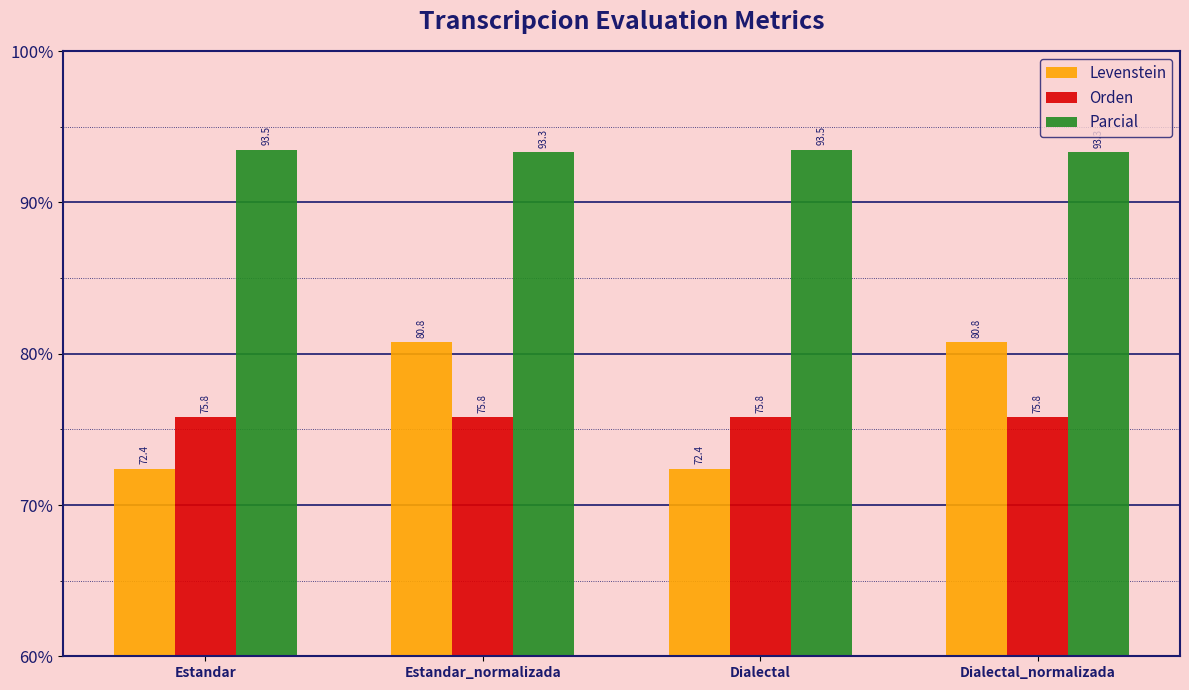

At how many categories does at least one series exceed 82?

4